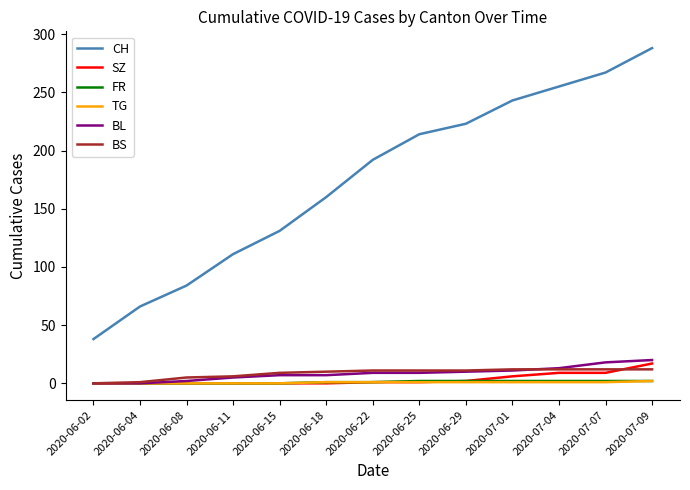

Which category has the lowest value in the CH series?

2020-06-02